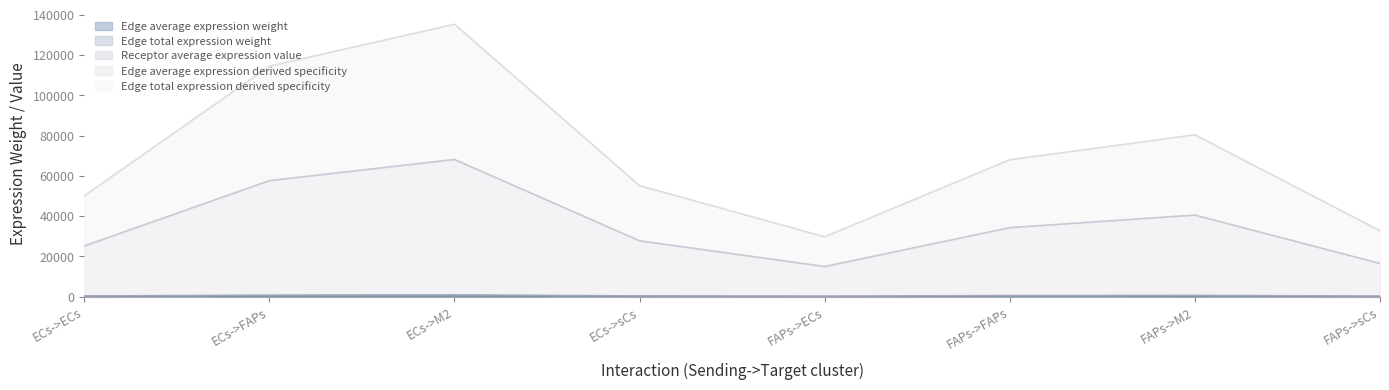

Does the chart display data point markers on the line(s)?

No